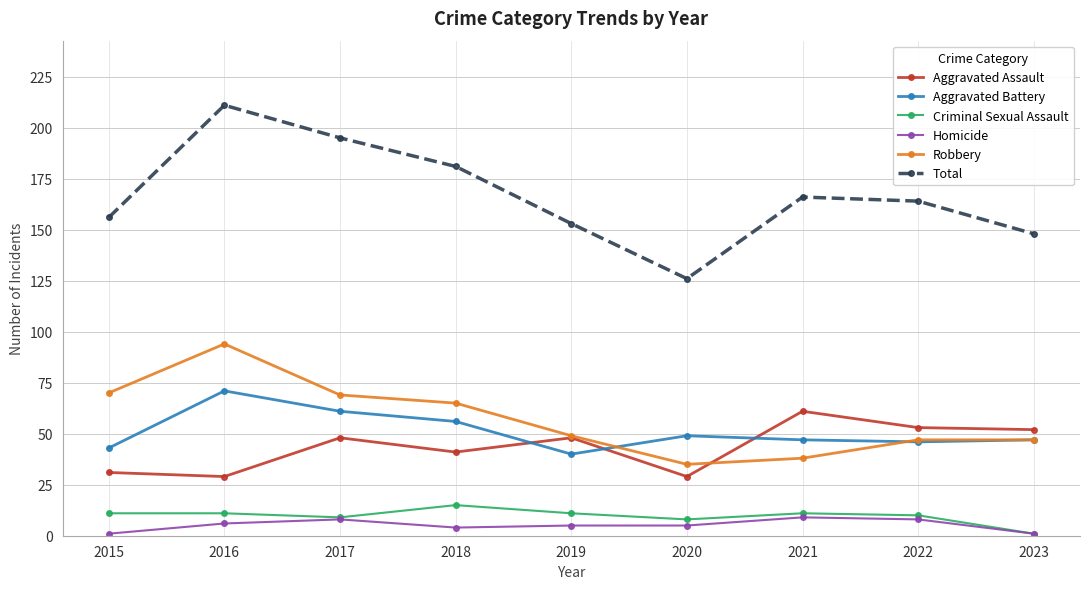

What is the average value of the Homicide series?

5